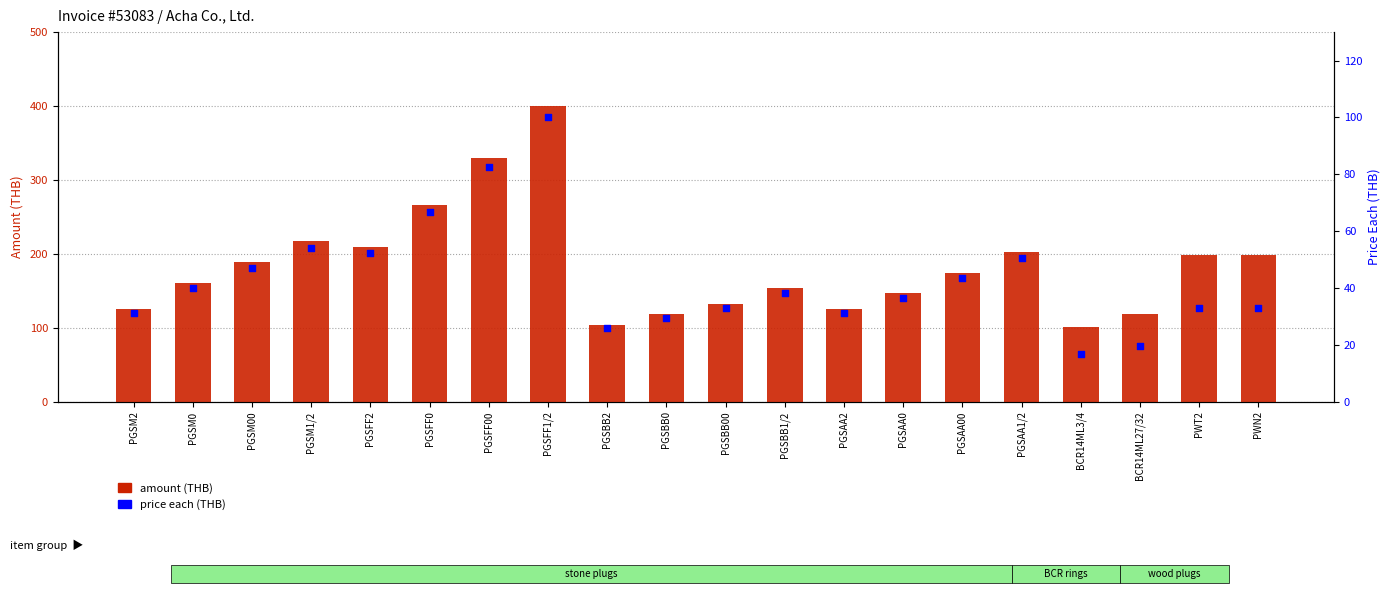

What is the total value across all series at PWT2?

231.7